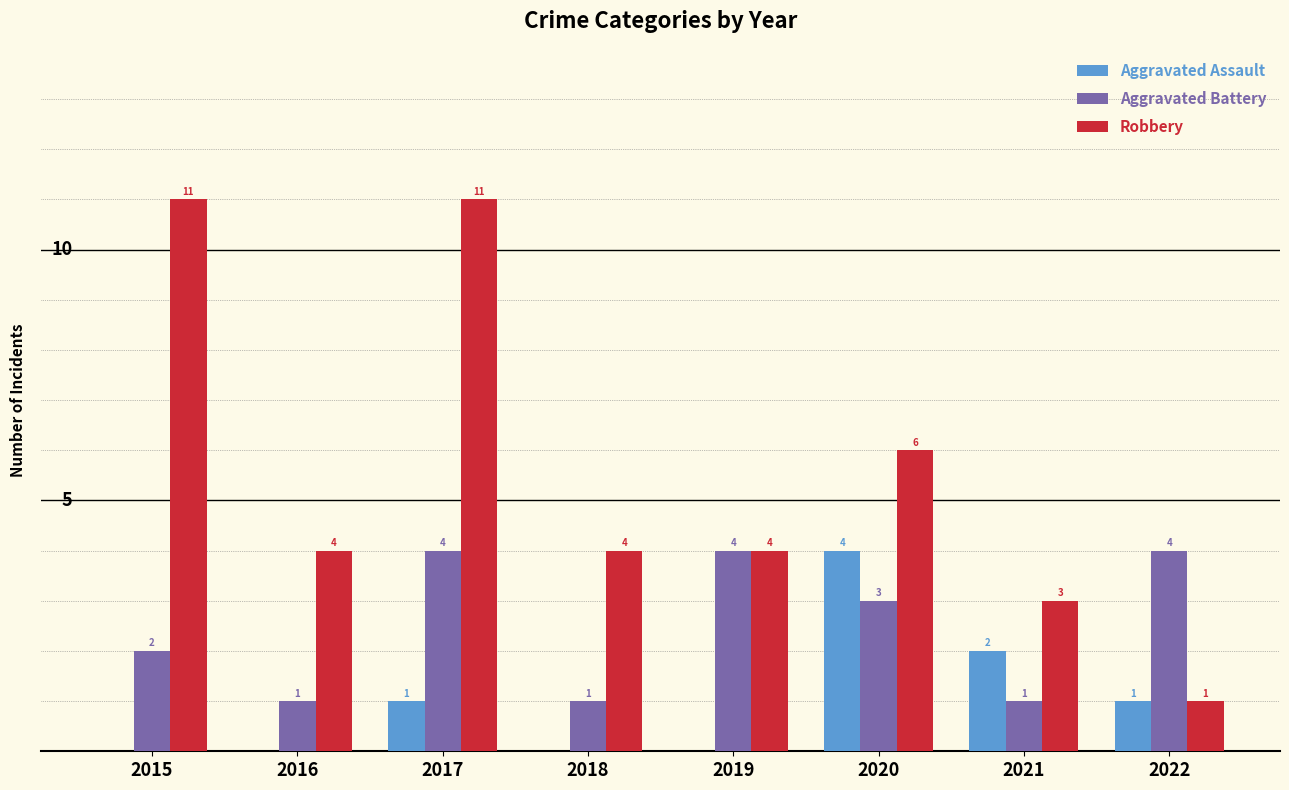

Which series changed the most between 2015 and 2016?

Robbery